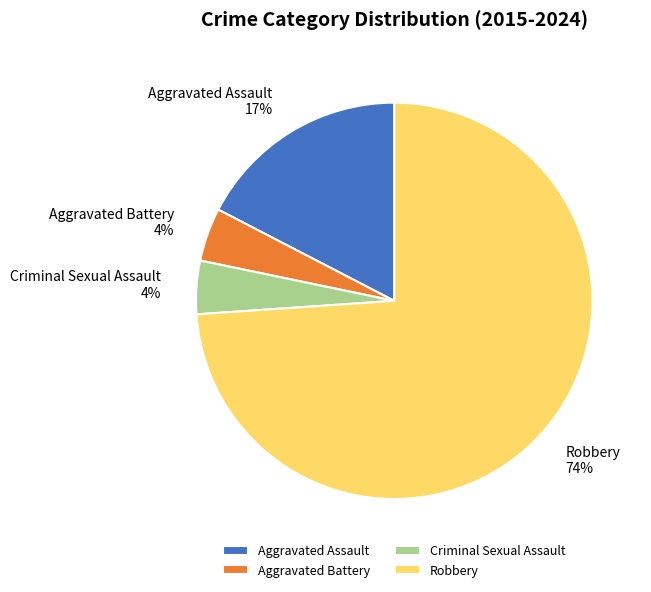

True or false: Aggravated Battery accounts for 11% of the total.

False